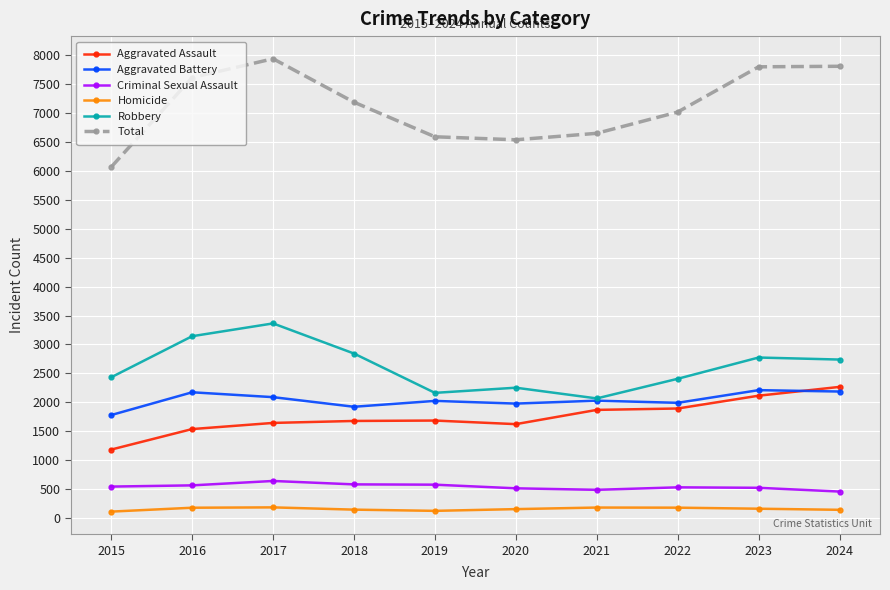

What is the spread (max minus min) of values at 2016?

7426